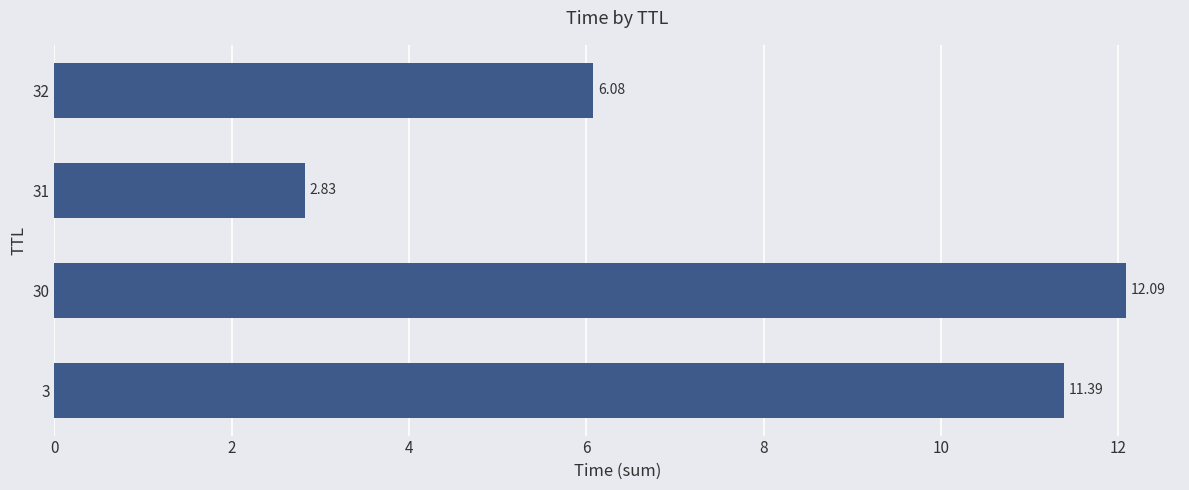

List the labels in order of value, smallest first.

31, 32, 3, 30